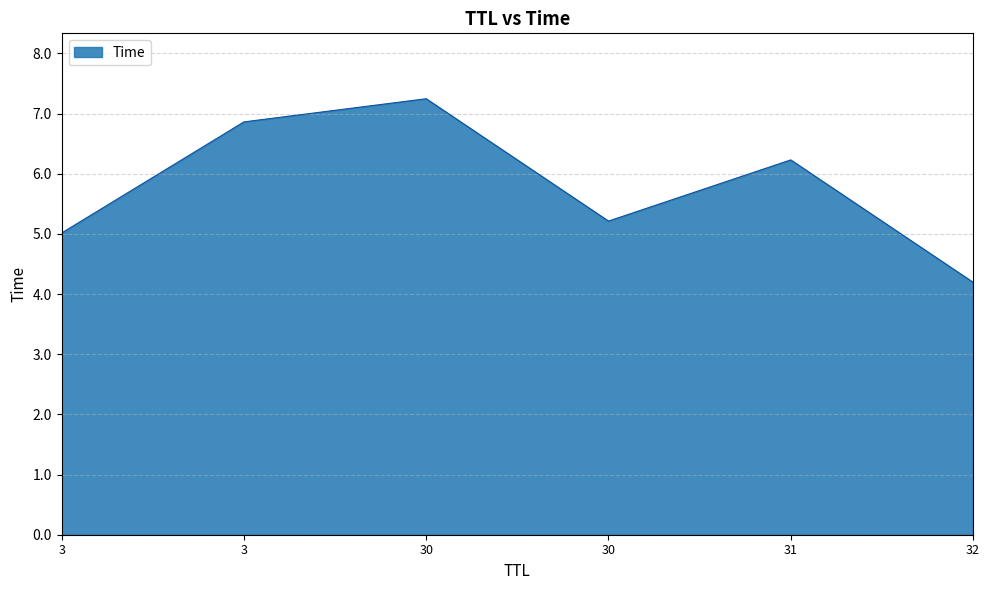

What is the difference between the maximum and minimum values?

3.1